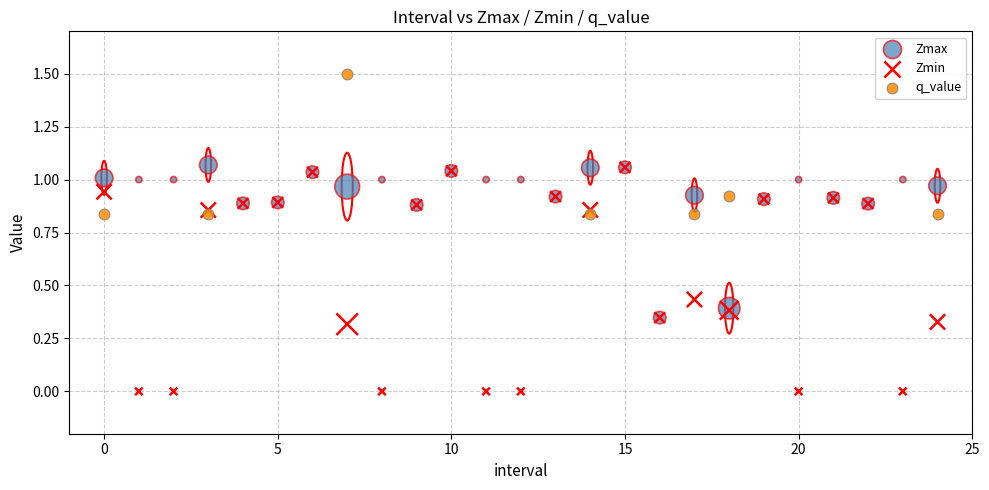

Which series has the largest Y range (max minus min)?

Zmin